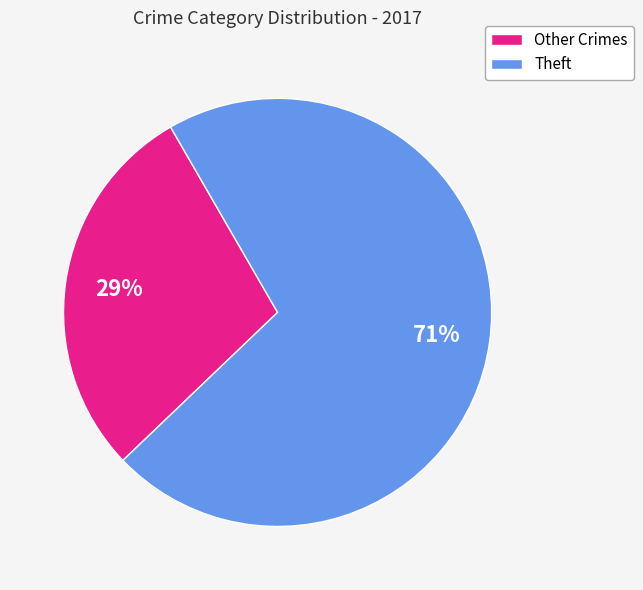

To the nearest percent, what is the difference between the largest and smallest slice percentages?

42%